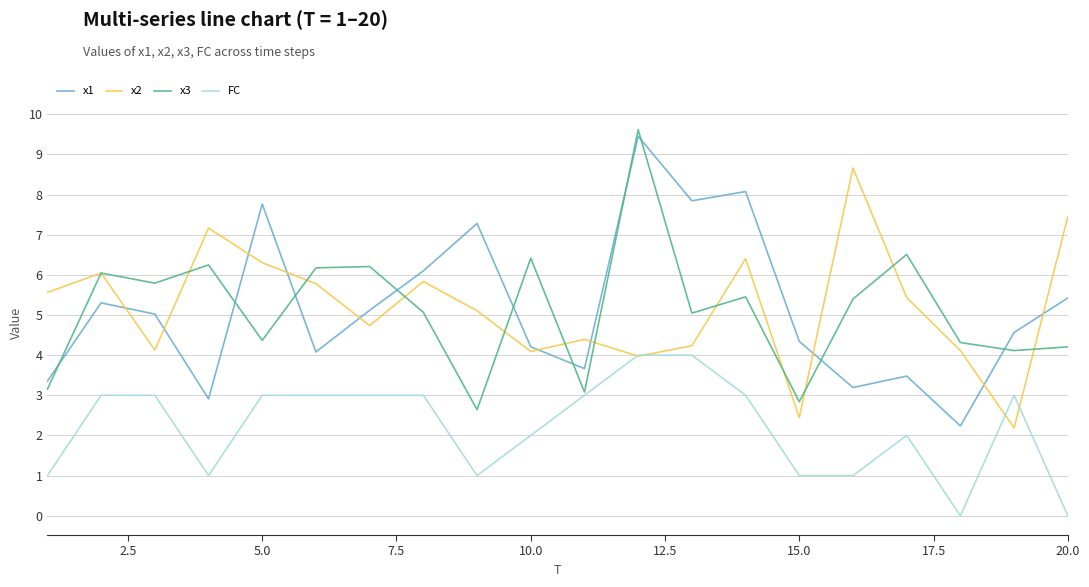

True or false: FC and x1 intersect in this chart.

False